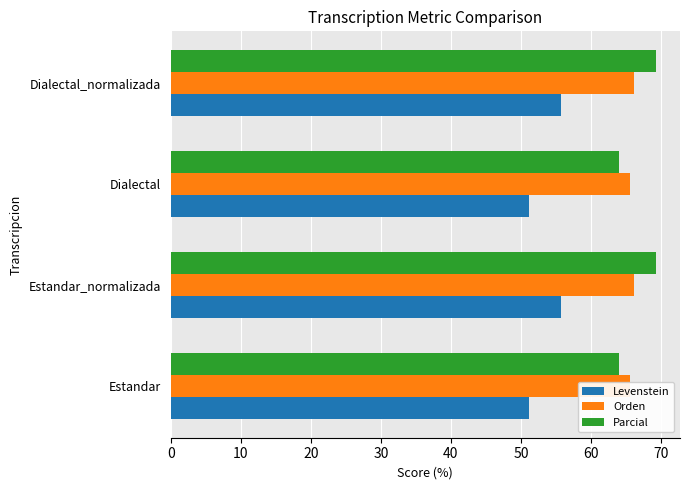

The Orden series shows 17.4 at 10. True or false?

False